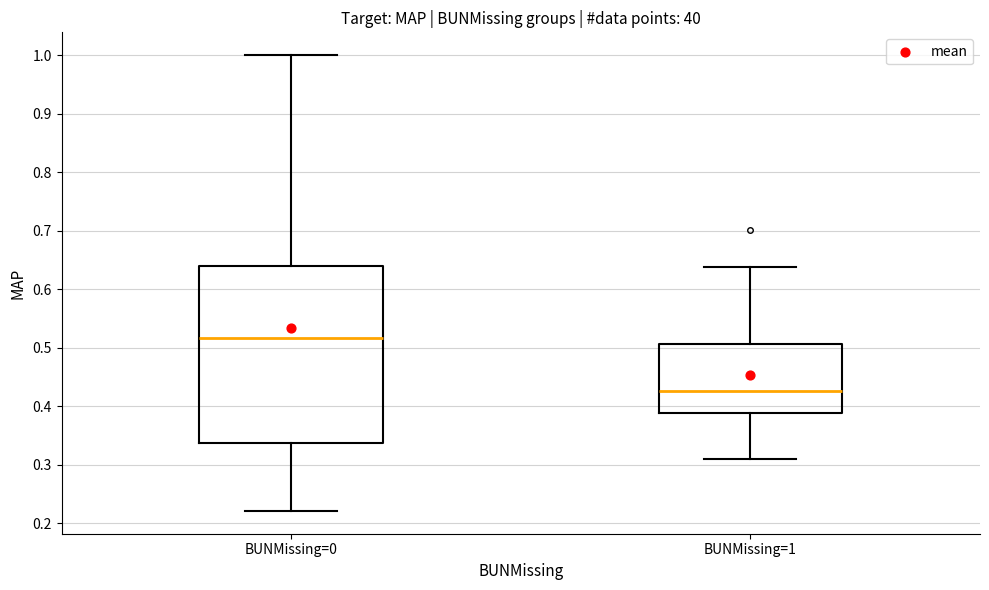

Reading left to right, transcribe this box plot: for each box, give where its median line is, the range the box spans, and where its two whiskers end, as read against the y-axis. The values are not printed on the chart, so give them approximately, as read against the axis.

BUNMissing=0: median 0.52, box 0.34 to 0.64, whiskers 0.22 to 1.00
BUNMissing=1: median 0.43, box 0.39 to 0.51, whiskers 0.31 to 0.64